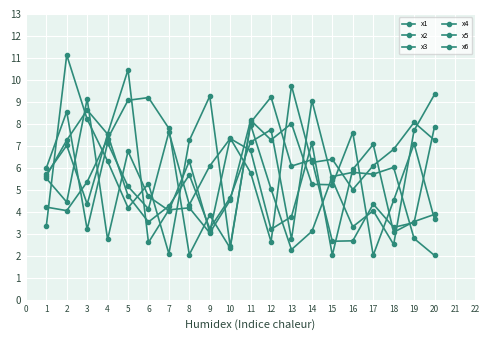

How many values in the x2 series exceed 5?

10